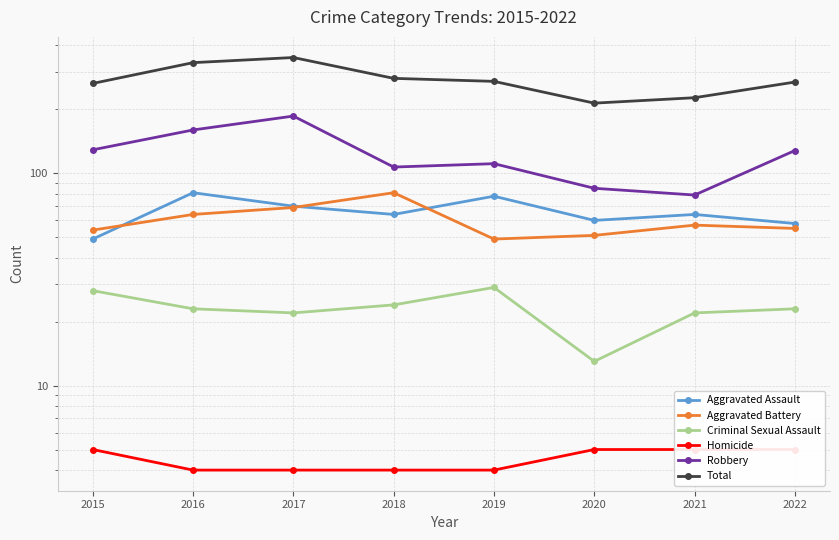

Is the value of Criminal Sexual Assault at 2021 greater than the value of Robbery at 2022?

No